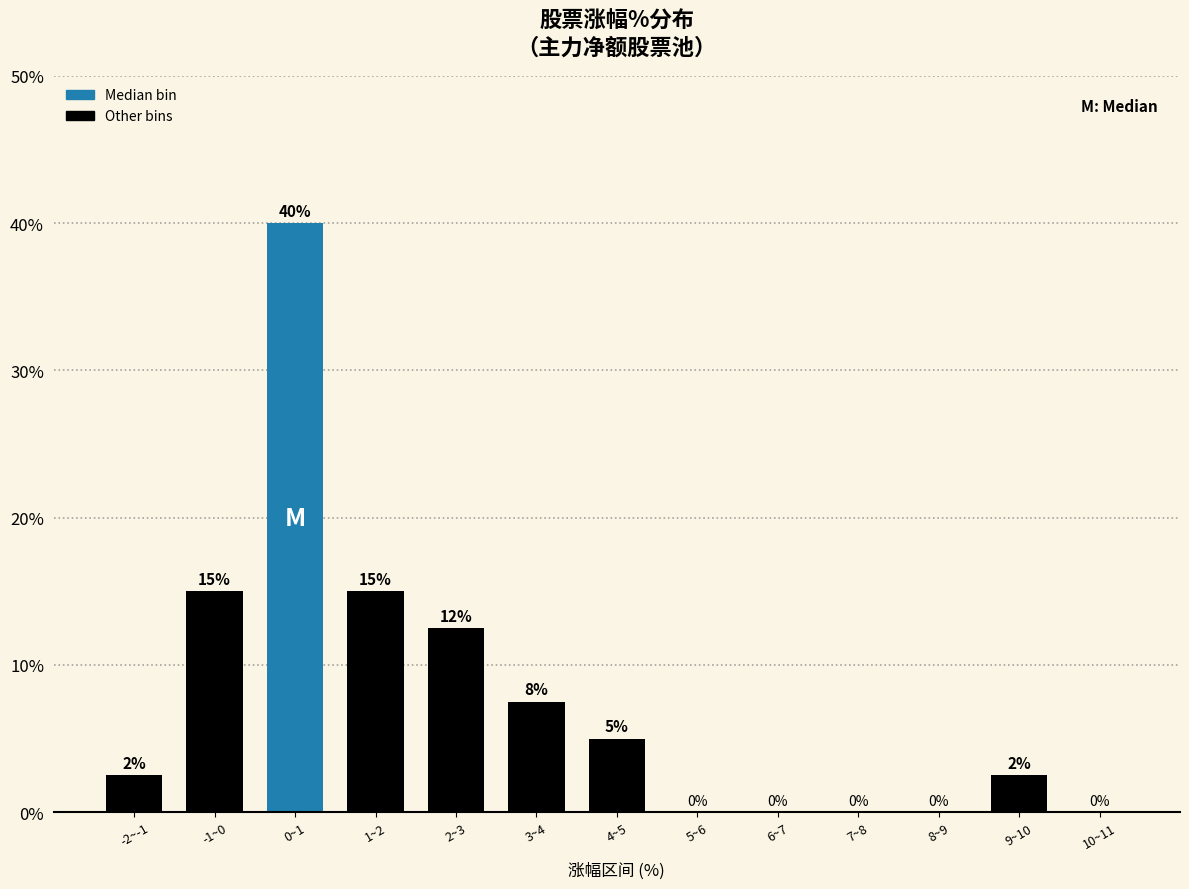

Which category has the highest value across all series?

0~1